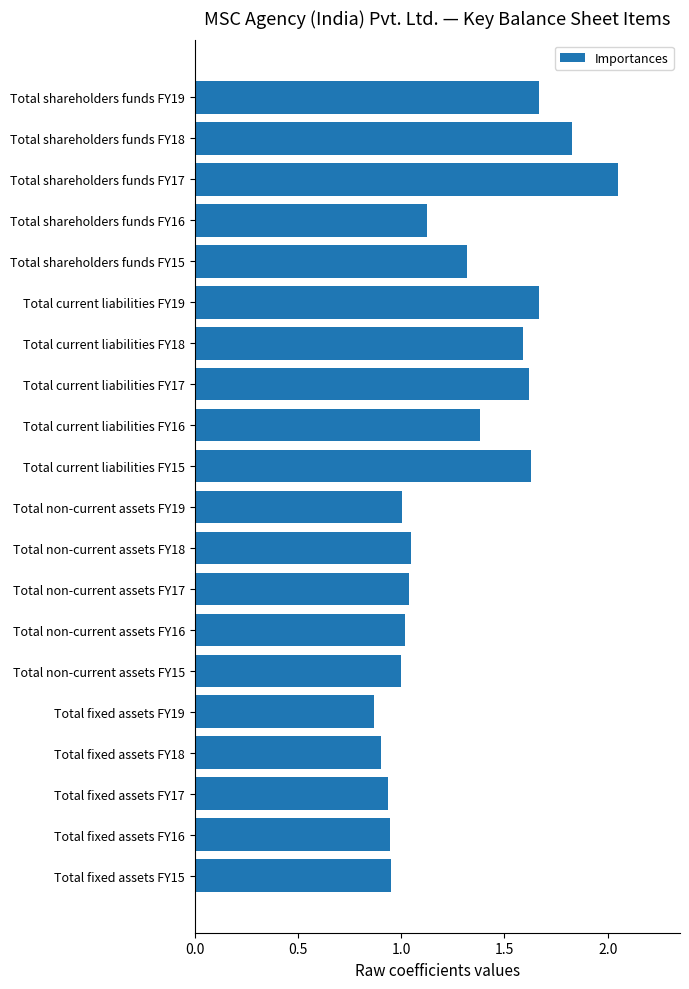

Which has a higher value, Total fixed assets FY15 or Total shareholders funds FY15?

Total shareholders funds FY15